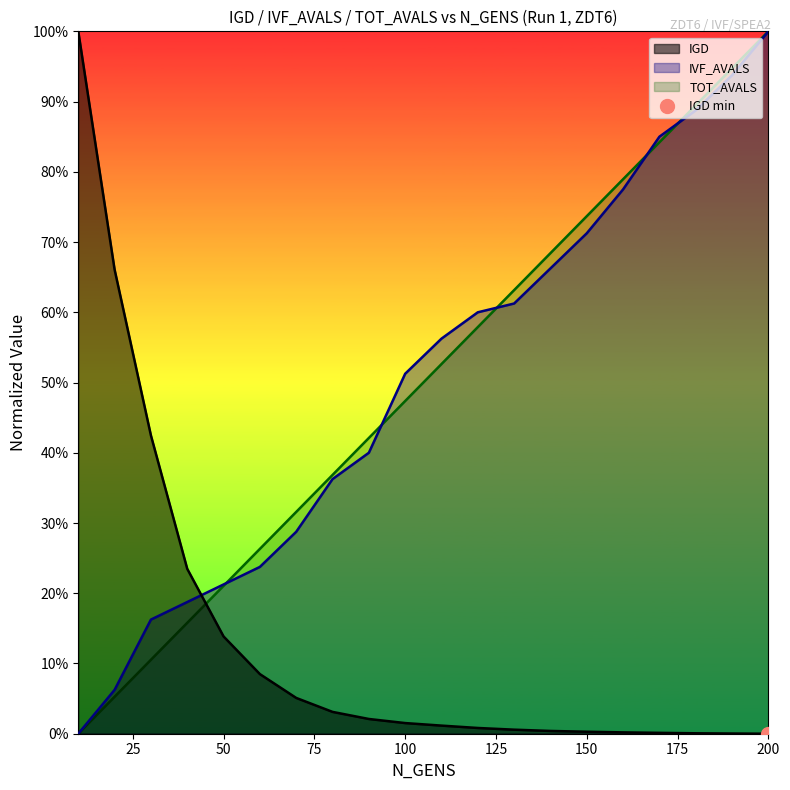

Does the chart display data point markers on the line(s)?

No